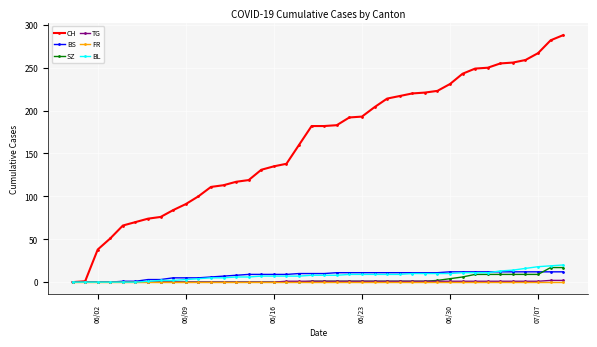

Which series has the widest spread of values?

CH